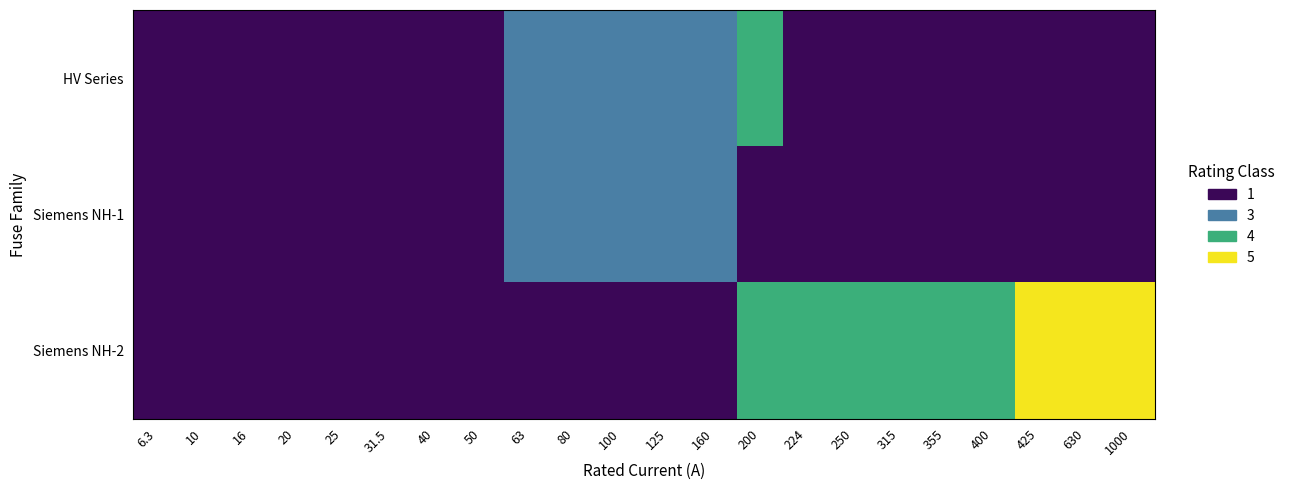

At which category does the chart reach its peak across all series?

425